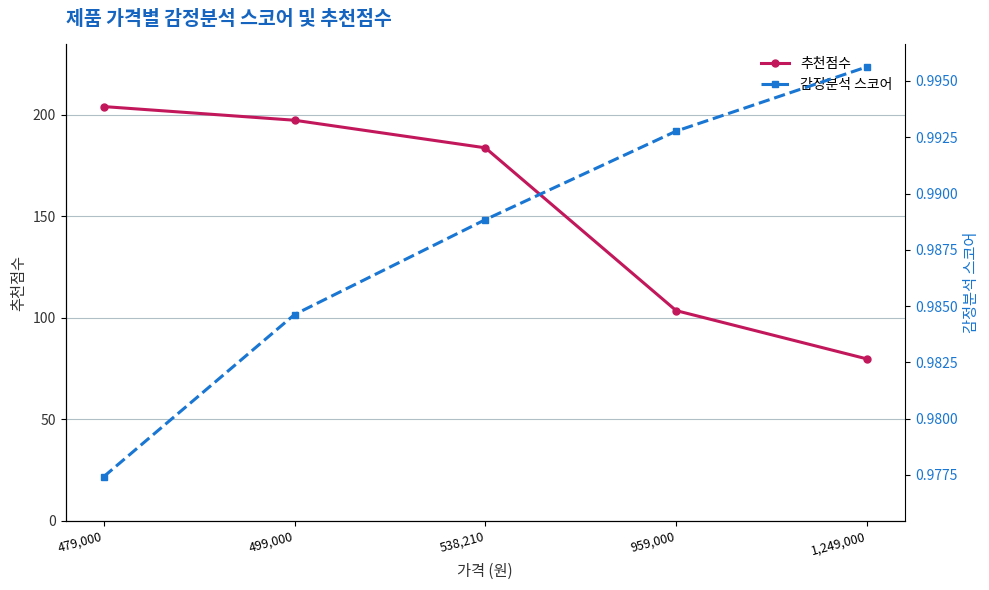

Is the value of 감정분석 스코어 at 959,000 greater than the value of 추천점수 at 499,000?

No